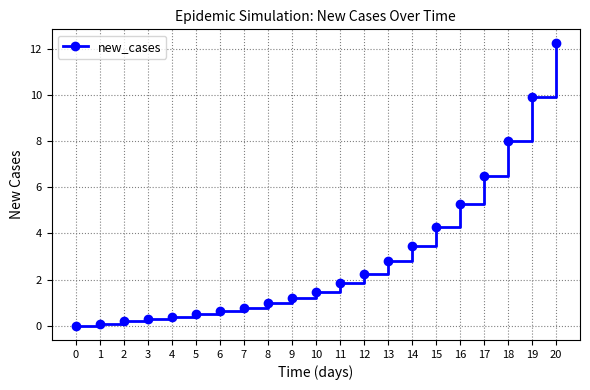

The value at 4 is 0.4. True or false?

True